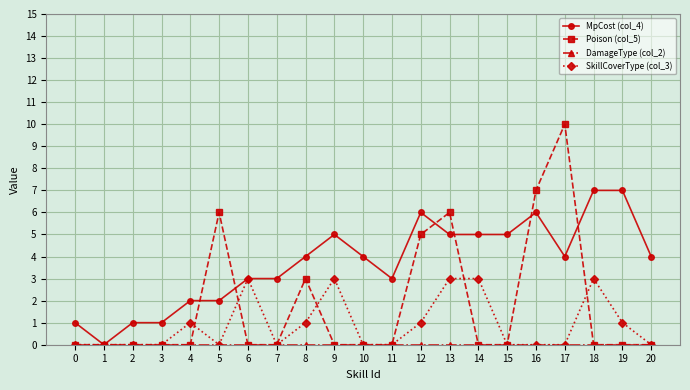

Which label corresponds to the largest value in the chart?

17